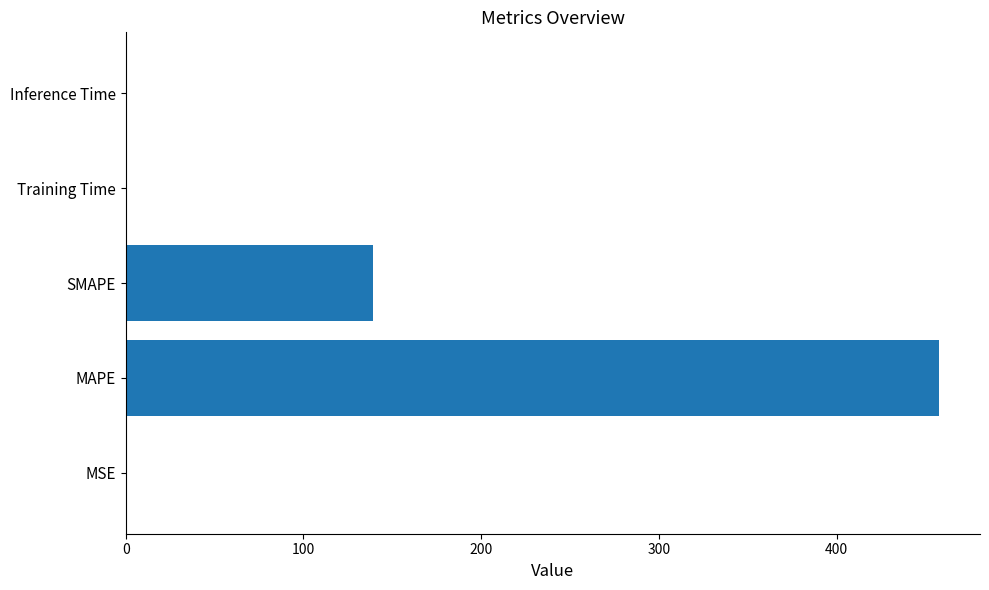

At which category does the chart reach its peak across all series?

MAPE